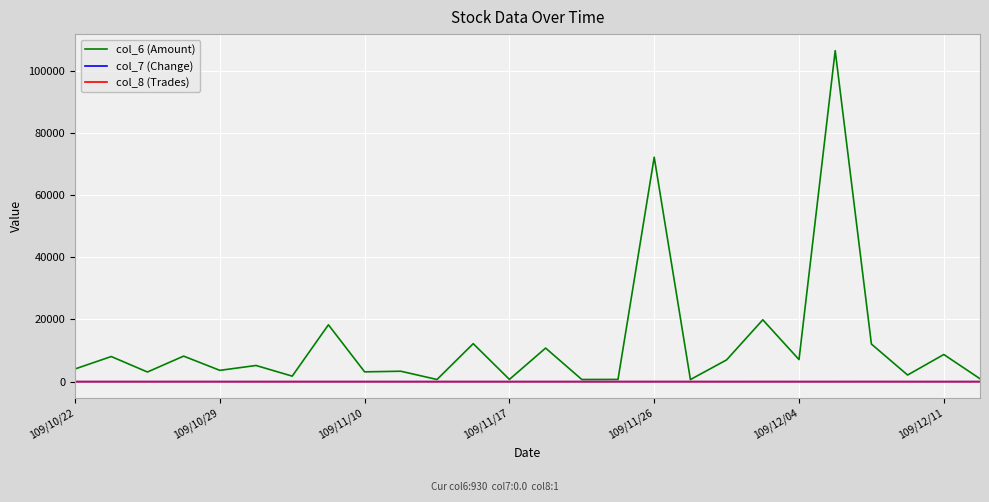

What is the difference between the maximum and minimum values in the col_7 (Change) series?

0.4